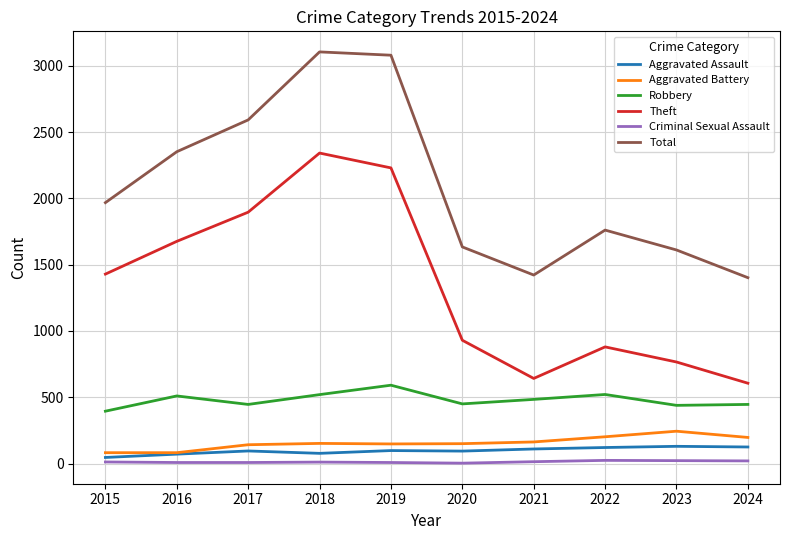

What is the difference between the highest and lowest values at 2023?

1589